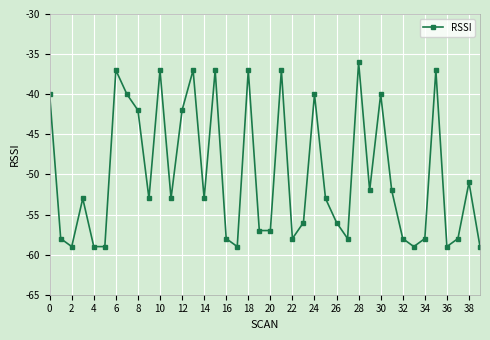

What is the maximum value shown in the chart?

-36